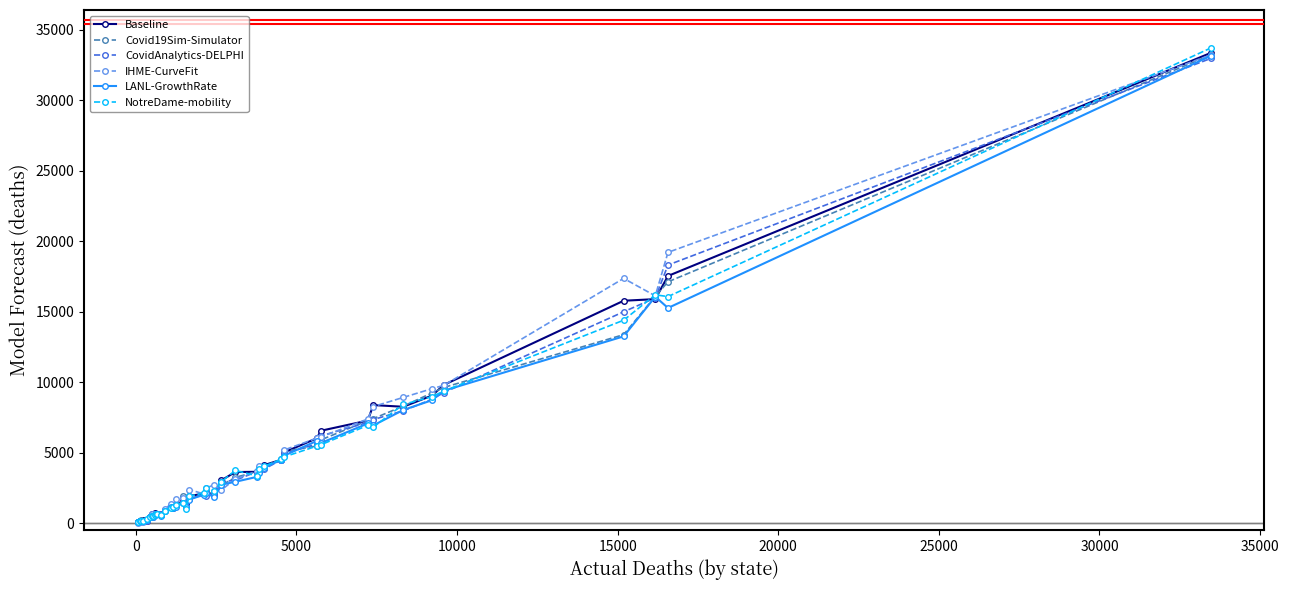

What is the maximum value shown in the chart?

33466